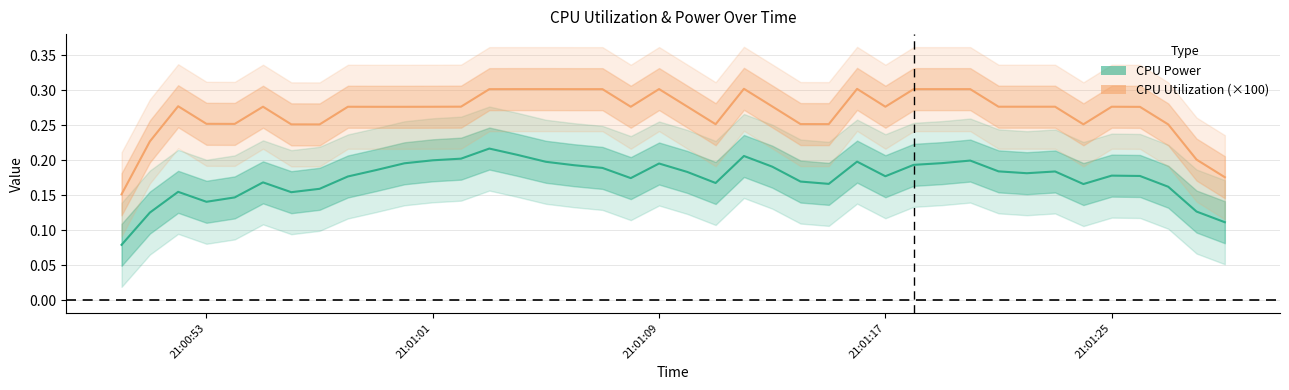

How many interior local peaks does the CPU Power series have?

9